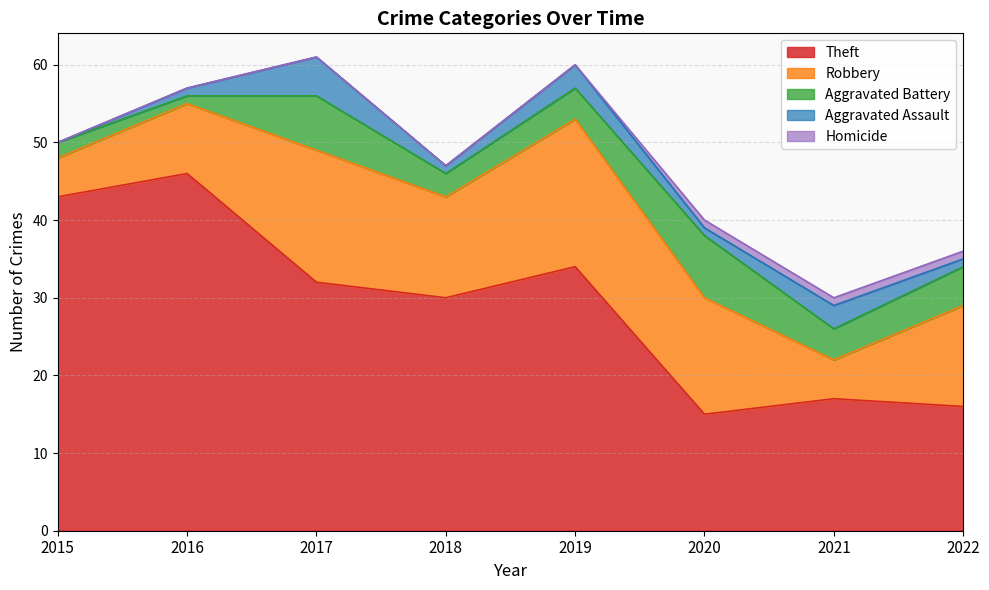

Which series has the widest spread of values?

Theft